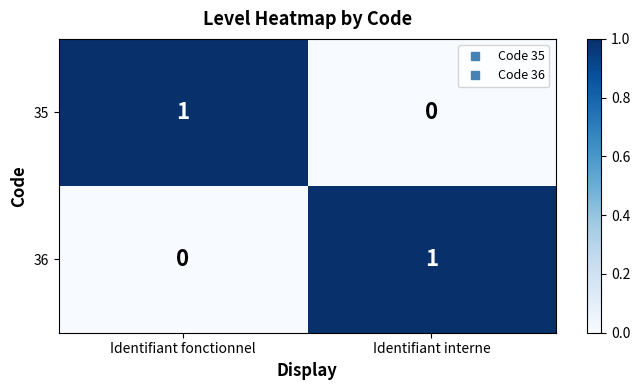

The value of 35 at Identifiant fonctionnel is 0. True or false?

False